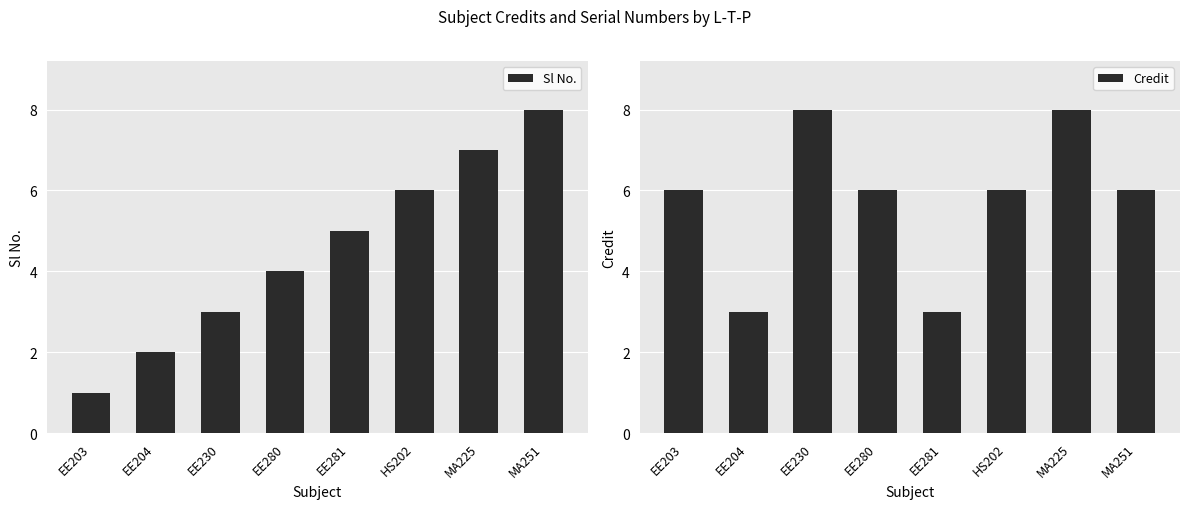

Rank the categories by Sl No. value from highest to lowest.

MA251, MA225, HS202, EE281, EE280, EE230, EE204, EE203